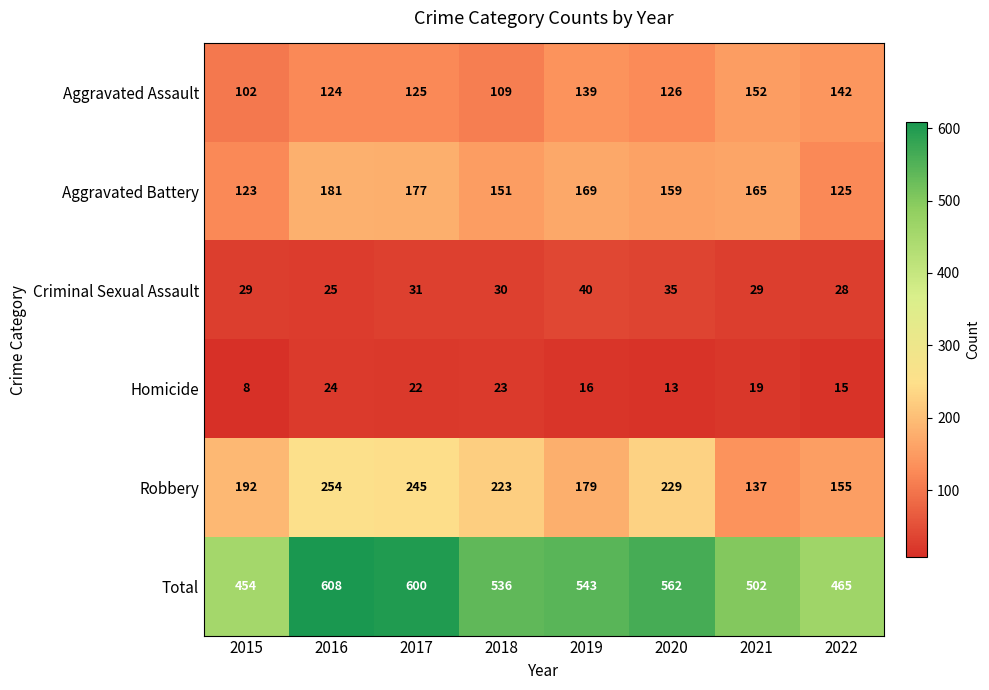

What is the sum of all Aggravated Battery values?

1250